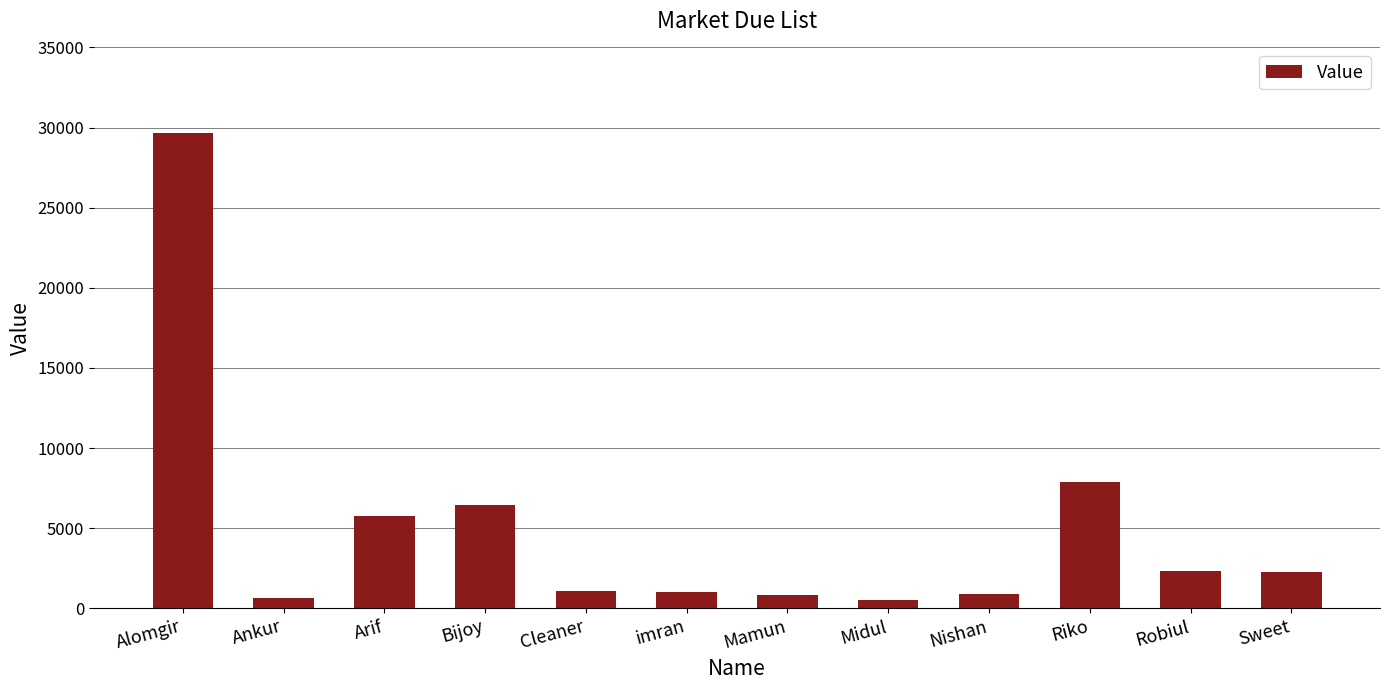

The chart shows a value of 5750 at Arif. True or false?

True